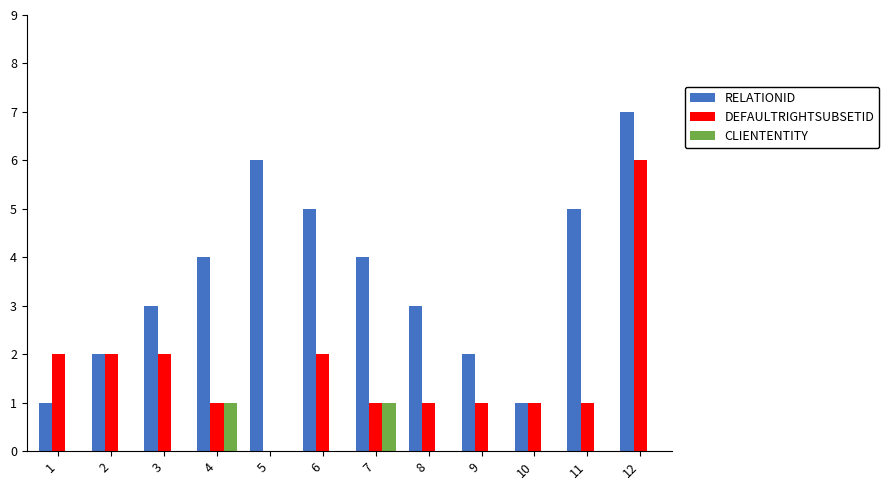

True or false: CLIENTENTITY has a value of 0 at 10.

True